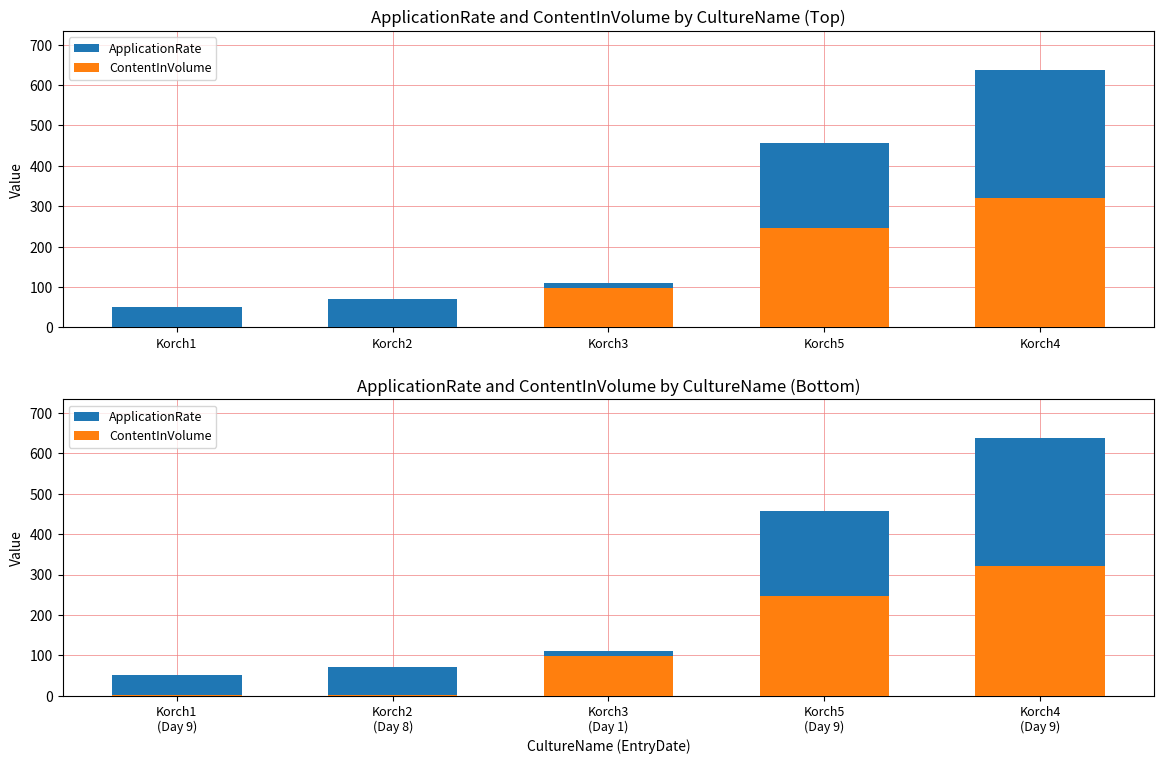

What is the difference between the maximum and second lowest values in the ApplicationRate series?

568